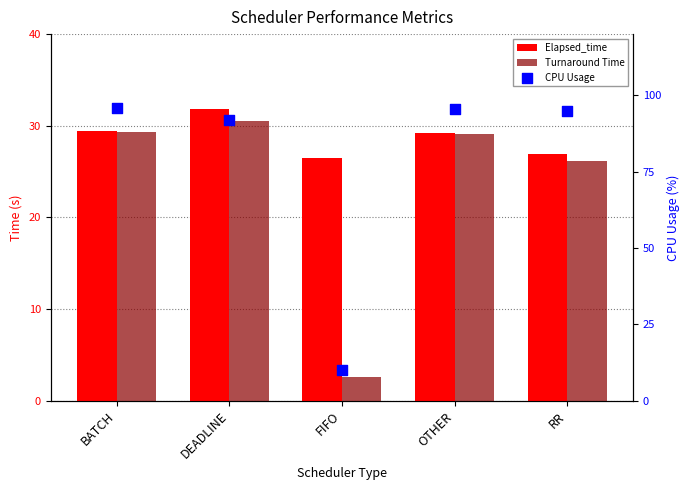

Which series has the largest Y range (max minus min)?

CPU Usage